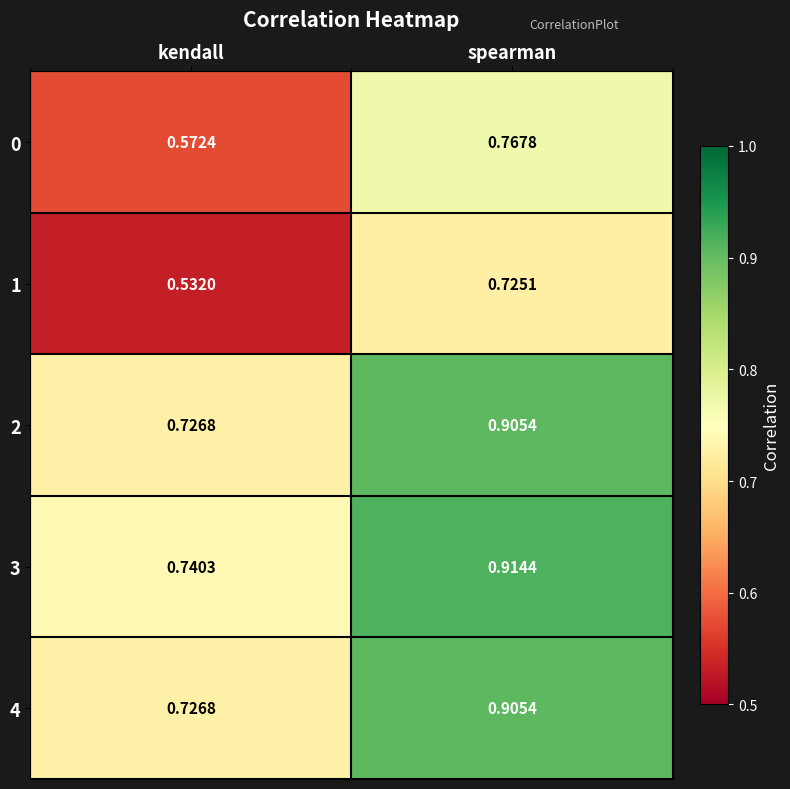

Which label corresponds to the largest value in the chart?

spearman